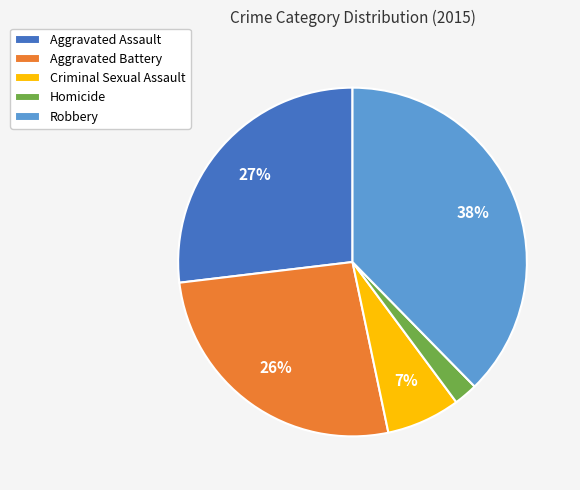

To the nearest percent, what is the combined percentage of Aggravated Battery and Aggravated Assault?

53%